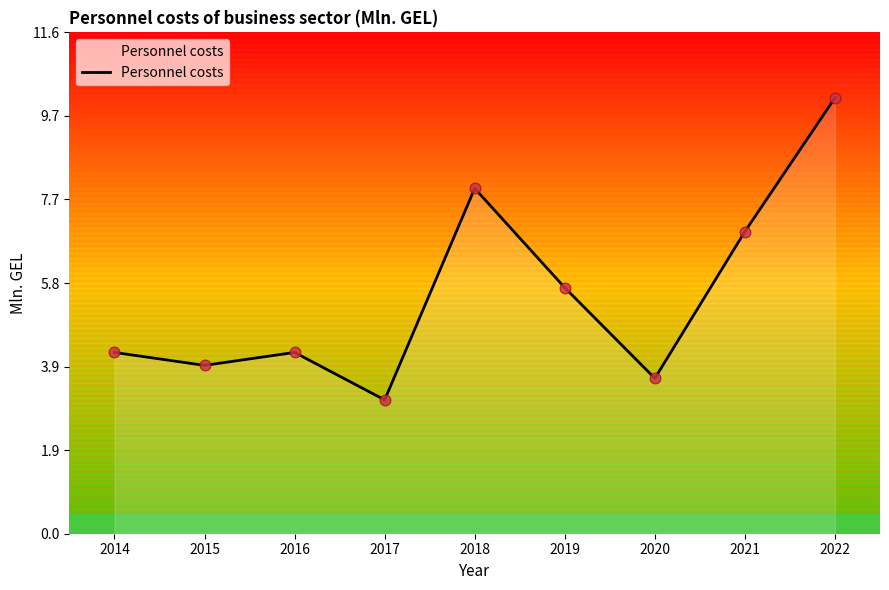

Approximately how many times larger is the value at 2017 compared to 2016?

0.7